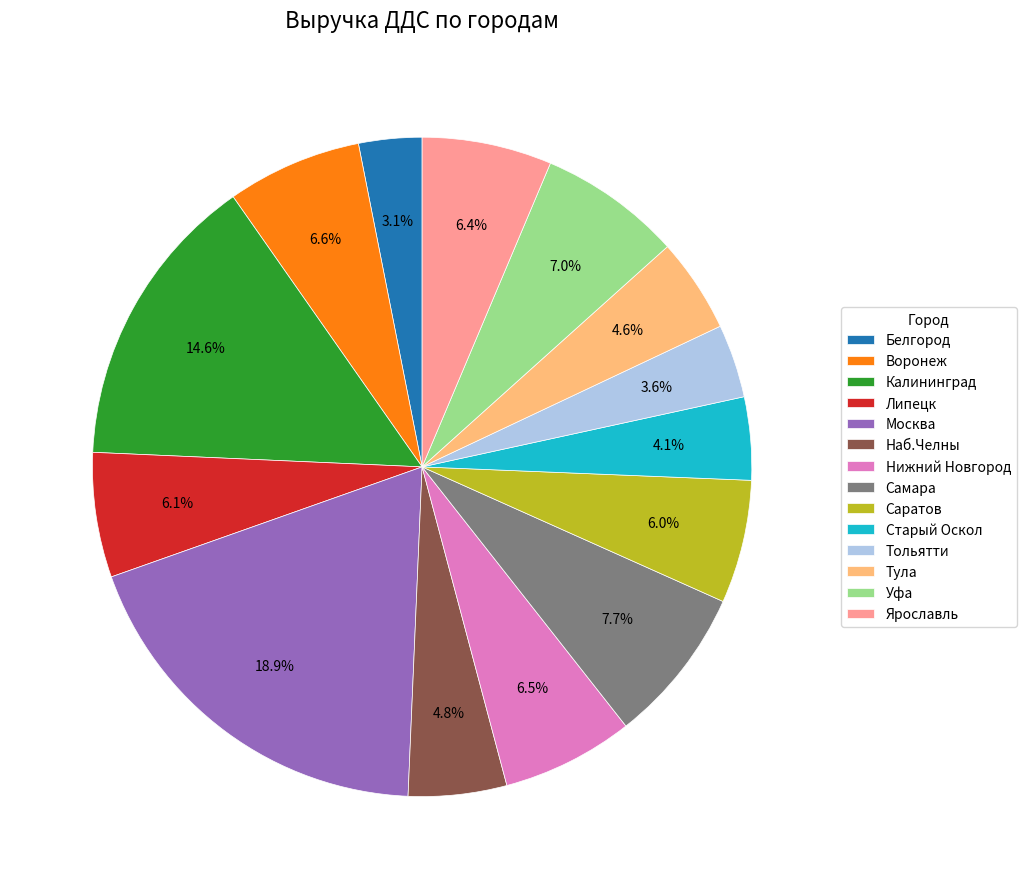

Which category has the biggest portion of the pie?

Москва